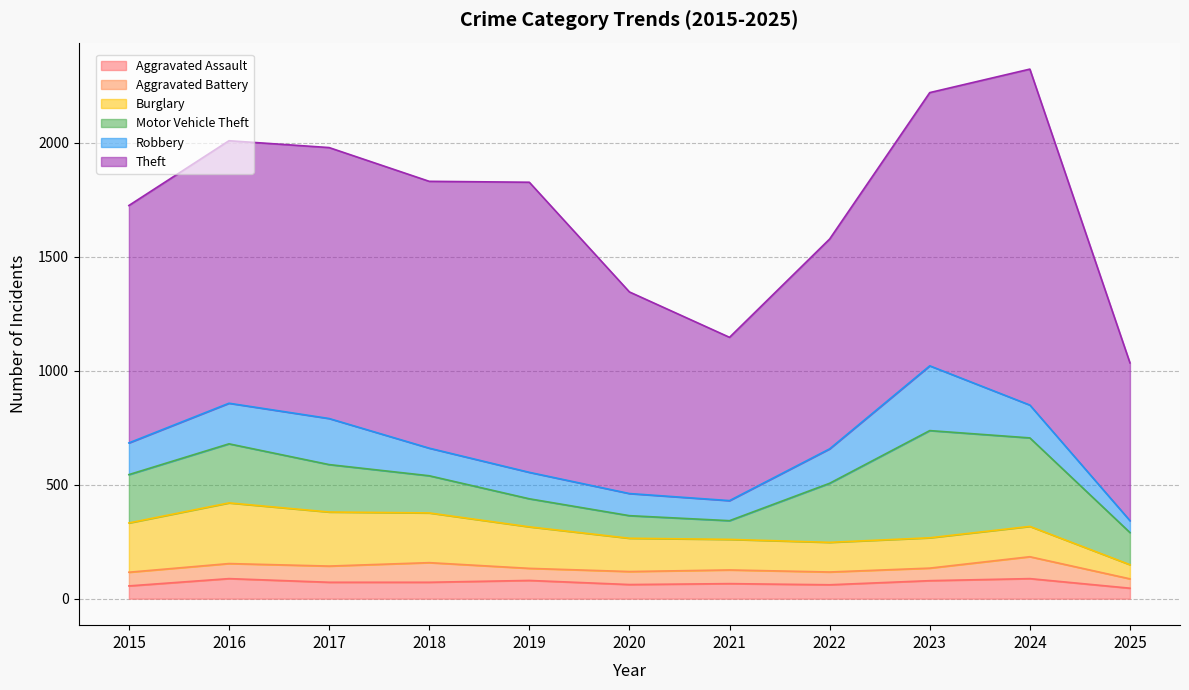

Does the chart have visible grid lines?

Yes